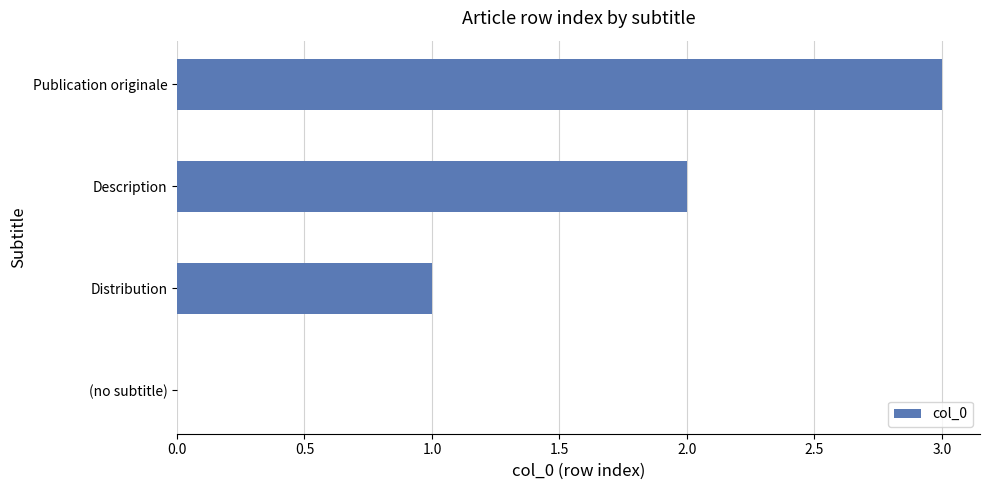

What is the change in value from Distribution to Description?

+1